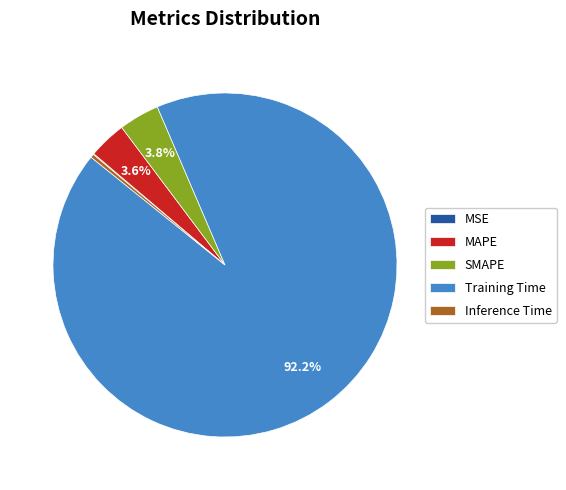

Which slice is the largest?

Training Time